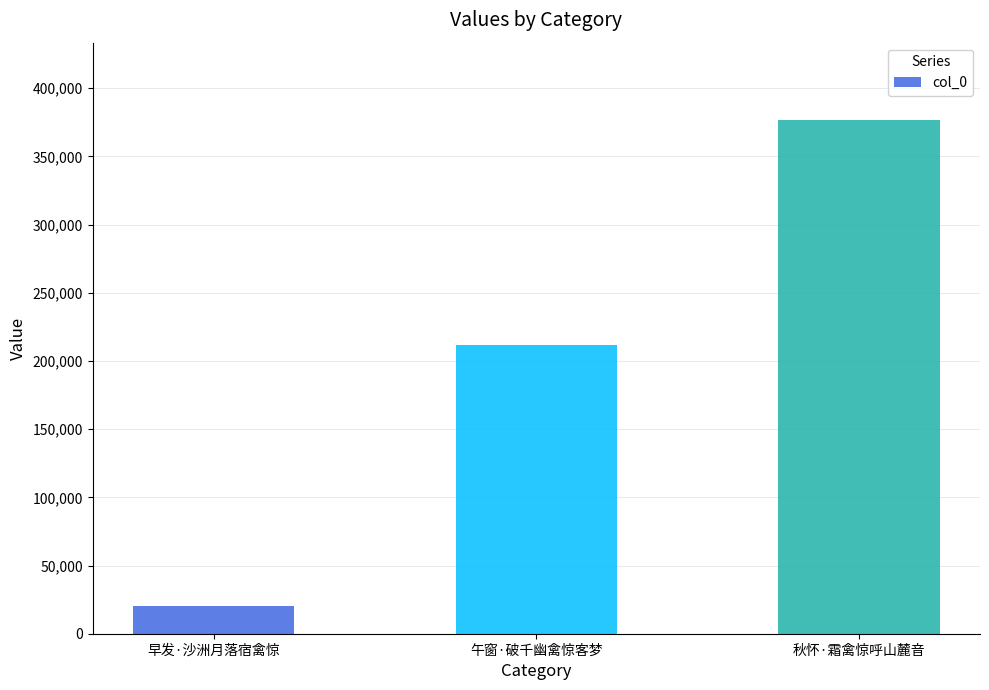

Rank the categories by value from lowest to highest.

早发·沙洲月落宿禽惊, 午窗·破千幽禽惊客梦, 秋怀·霜禽惊呼山麓音